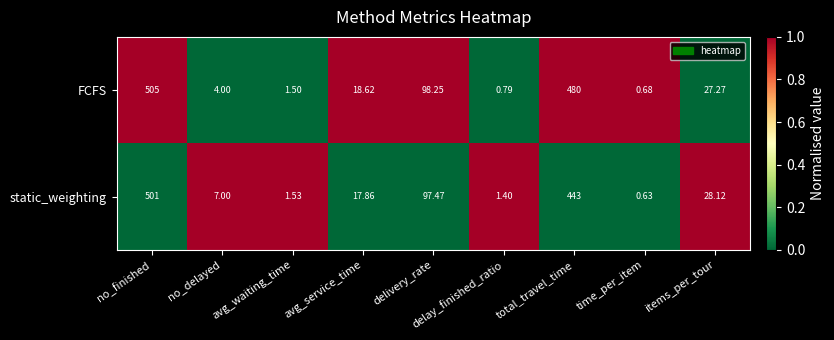

Which series has the largest range (max minus min)?

FCFS